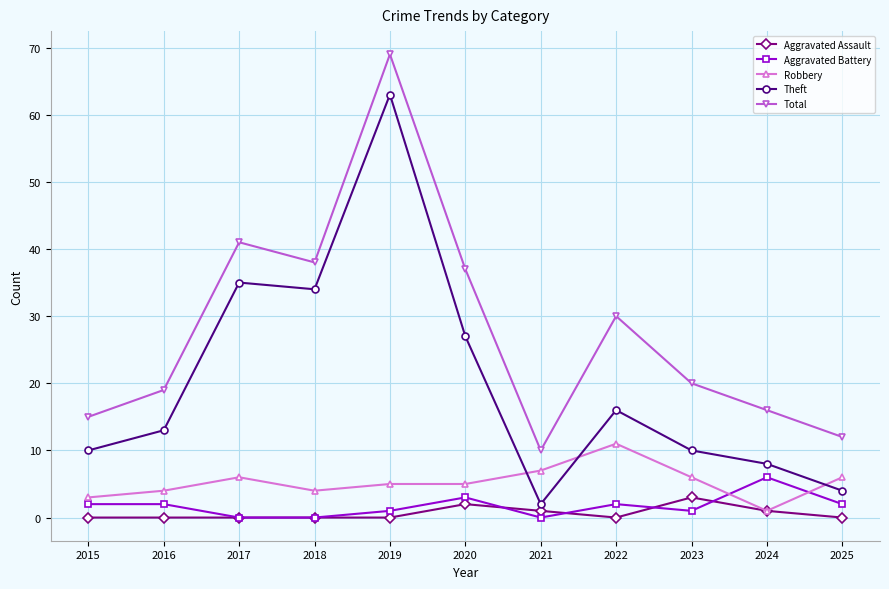

At which category does the chart reach its peak across all series?

2019